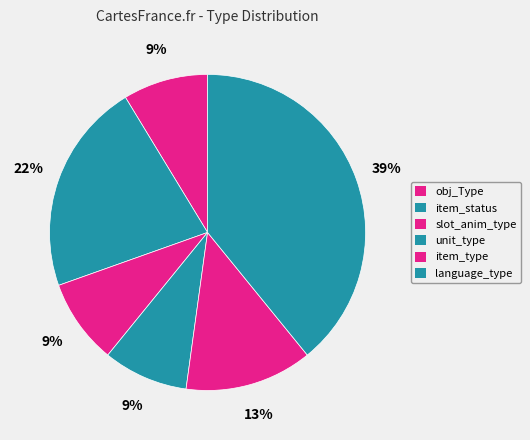

What is the largest slice in the pie chart?

language_type